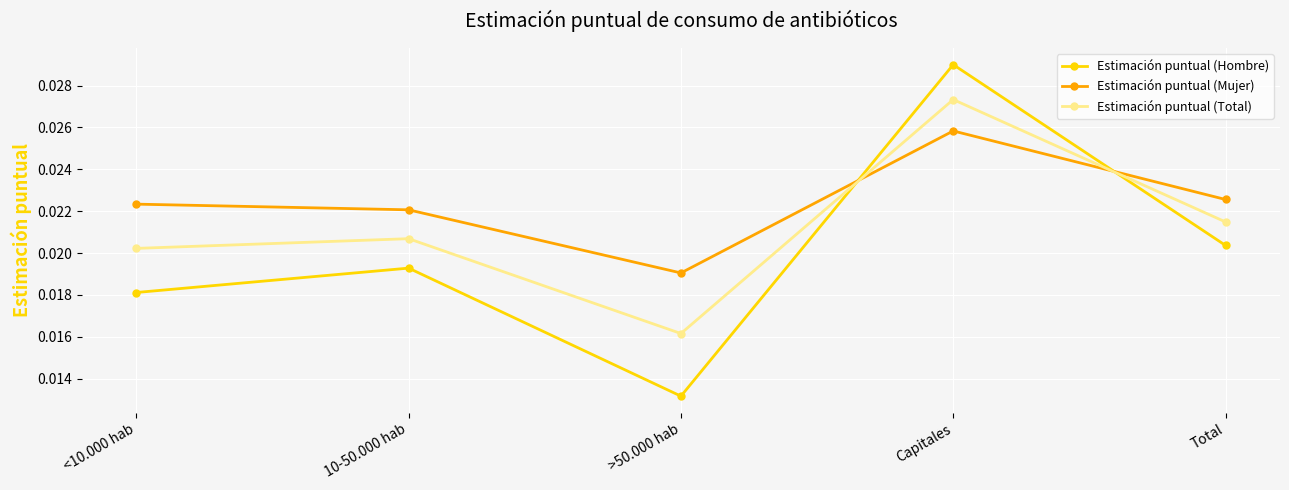

At which label does Estimación puntual (Hombre) reach its peak?

Capitales